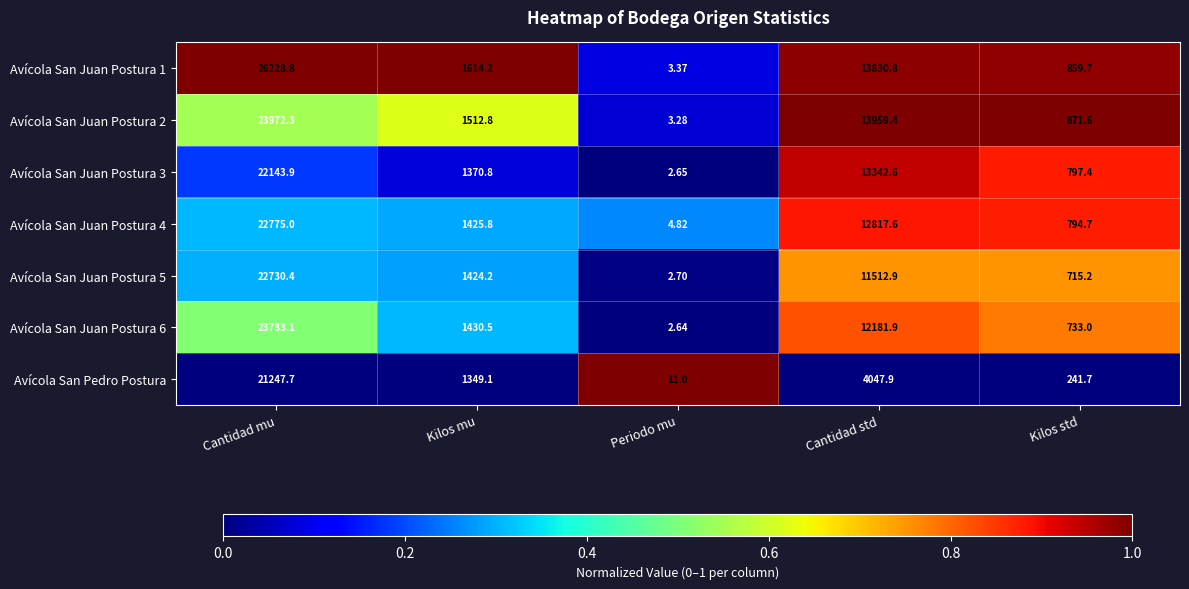

Which series has the largest total across all categories?

Avícola San Juan Postura 1